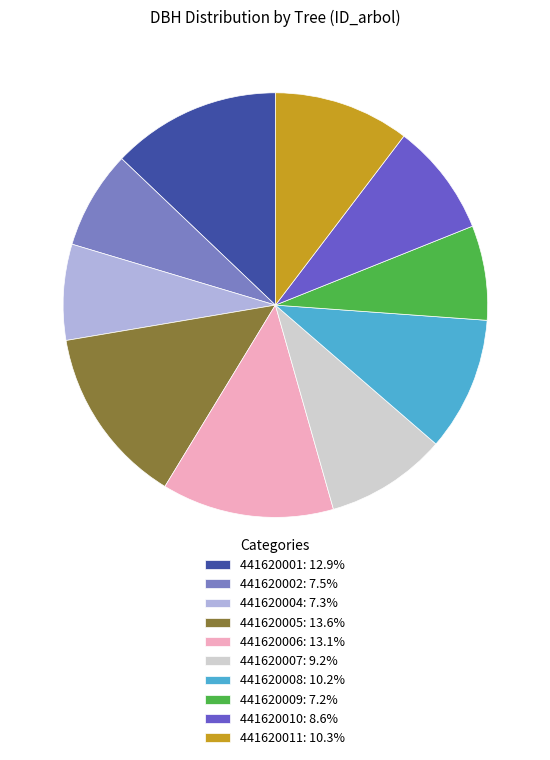

Combined, do 441620004: 7.3% and 441620002: 7.5% account for over 50%?

No